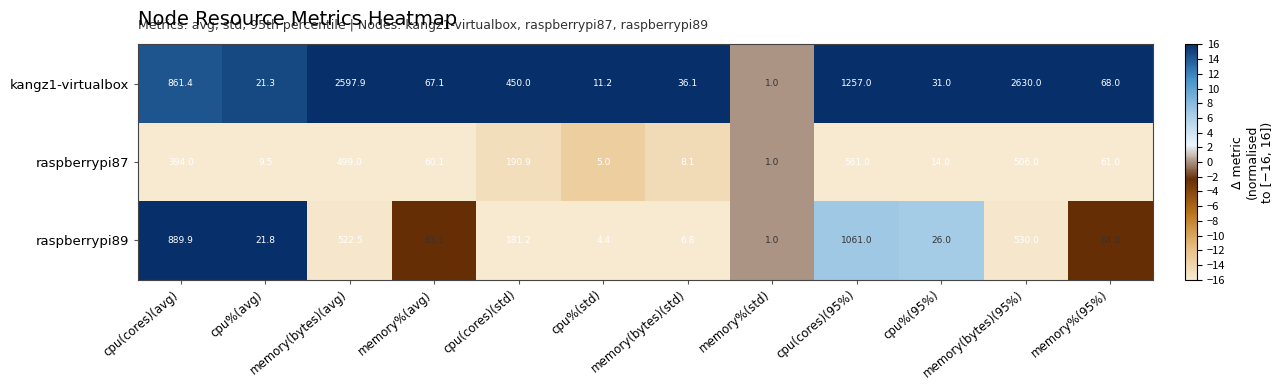

Rank the series by their maximum value, from lowest to highest.

raspberrypi87, raspberrypi89, kangz1-virtualbox